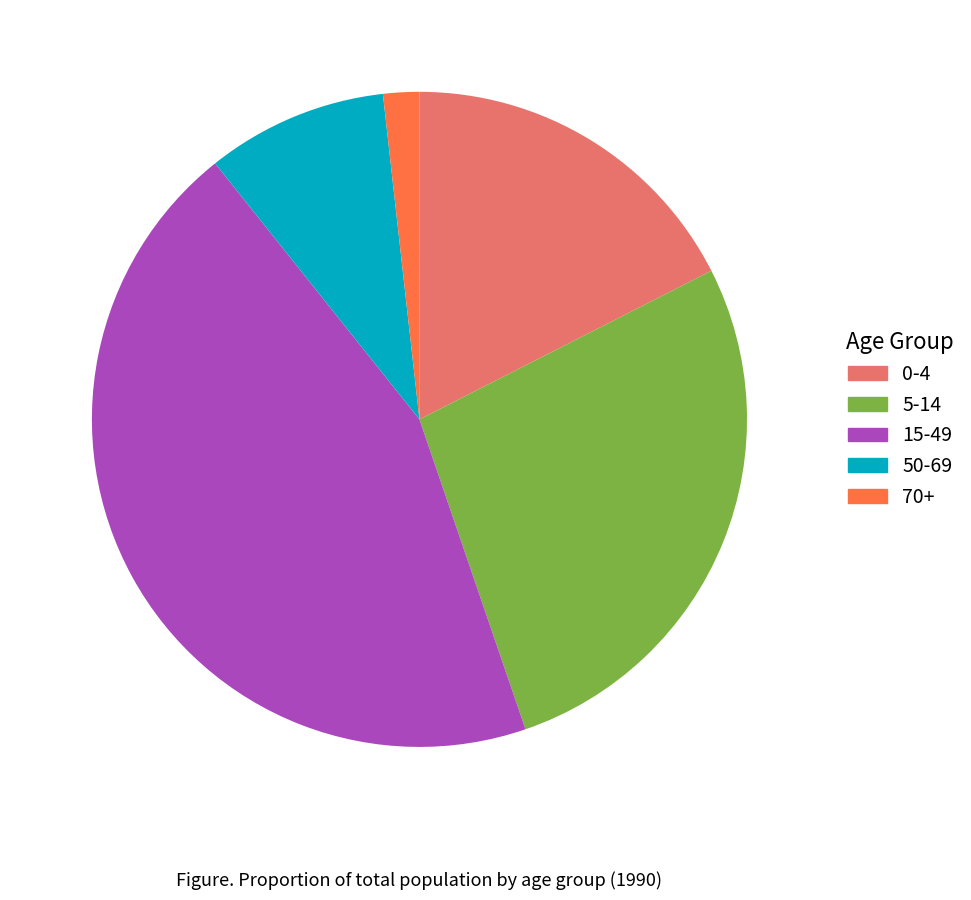

Is there any slice that represents more than half of the pie?

No